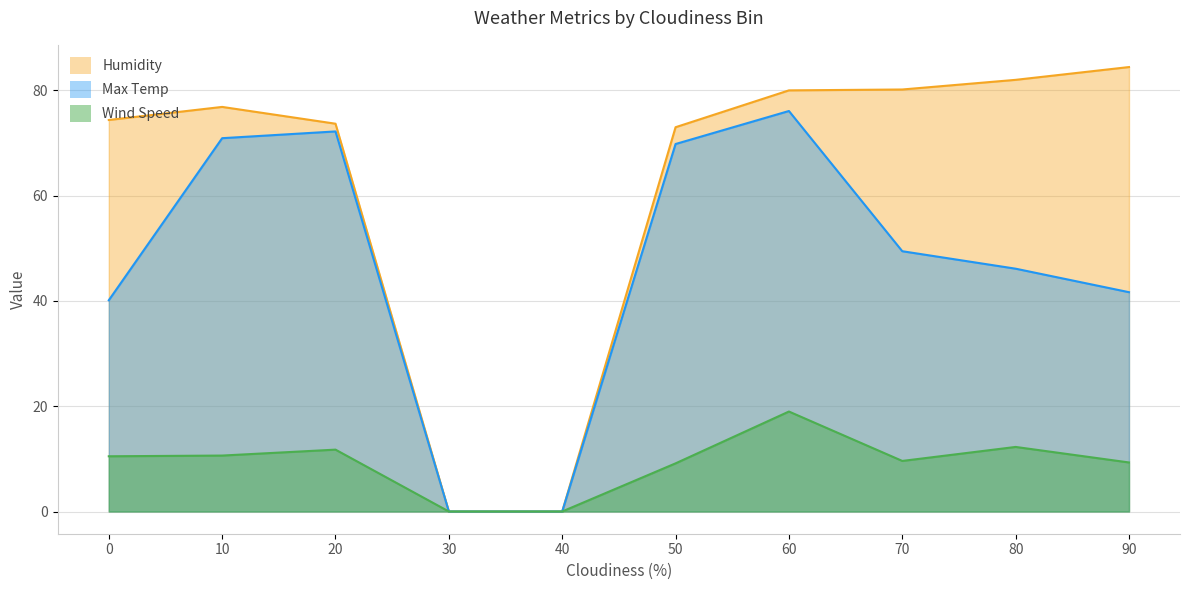

True or false: Humidity and Wind Speed intersect in this chart.

False